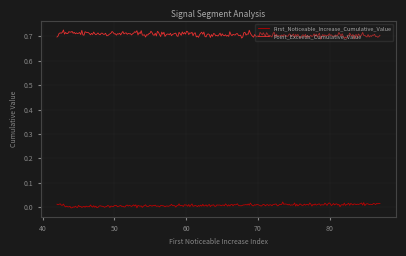

What is the sum of all Point_Exceeds_Cumulative_Value values?

212.1